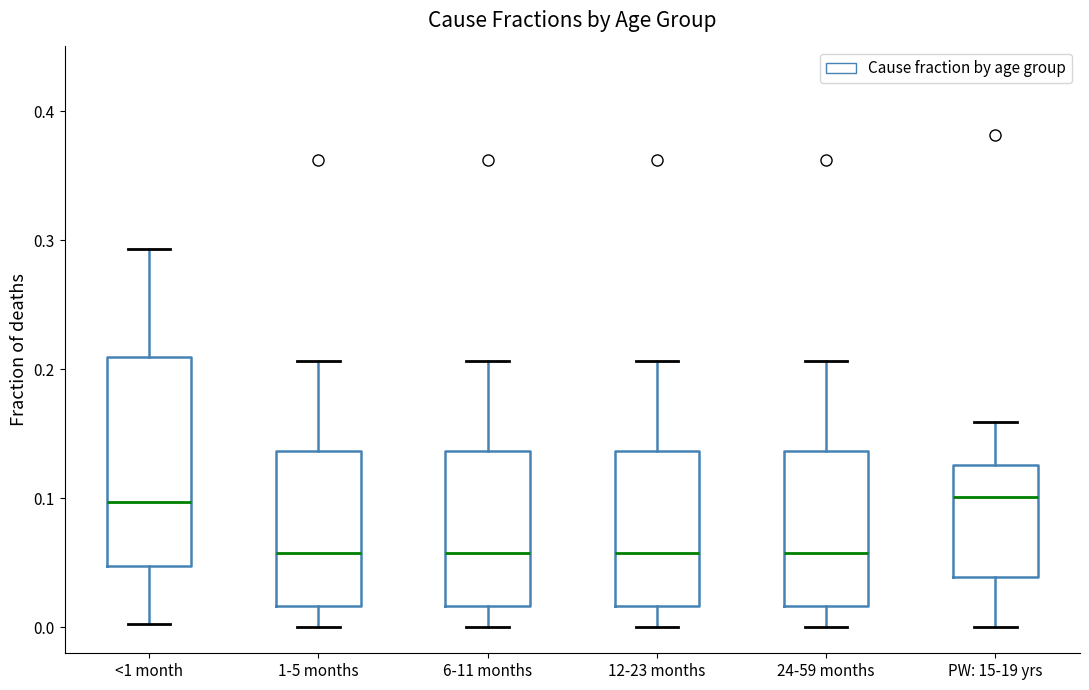

Which box is the tallest, from its lower edge to its upper edge?

<1 month